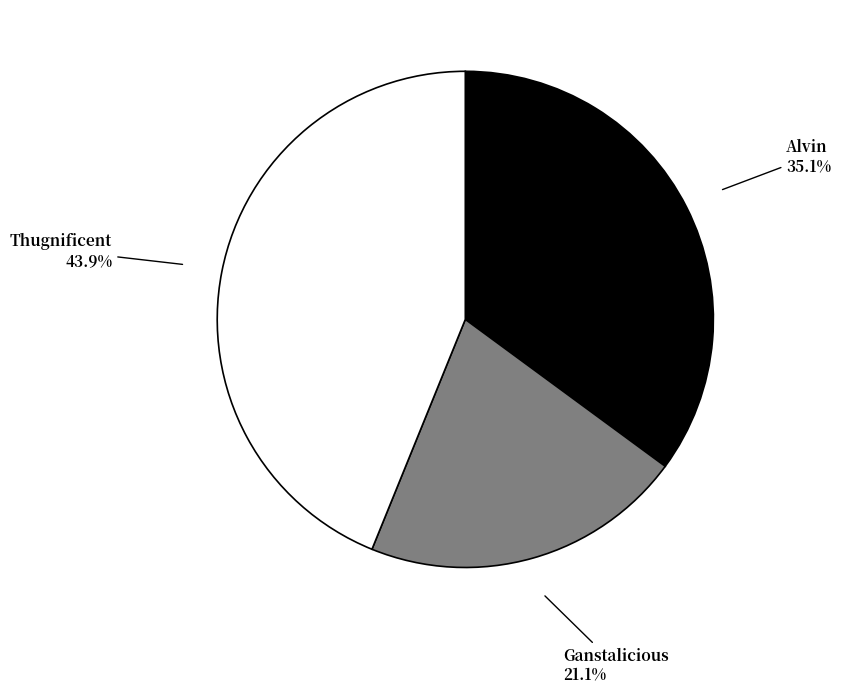

Combined, what portion of the pie is Ganstalicious and Alvin?

56.1%